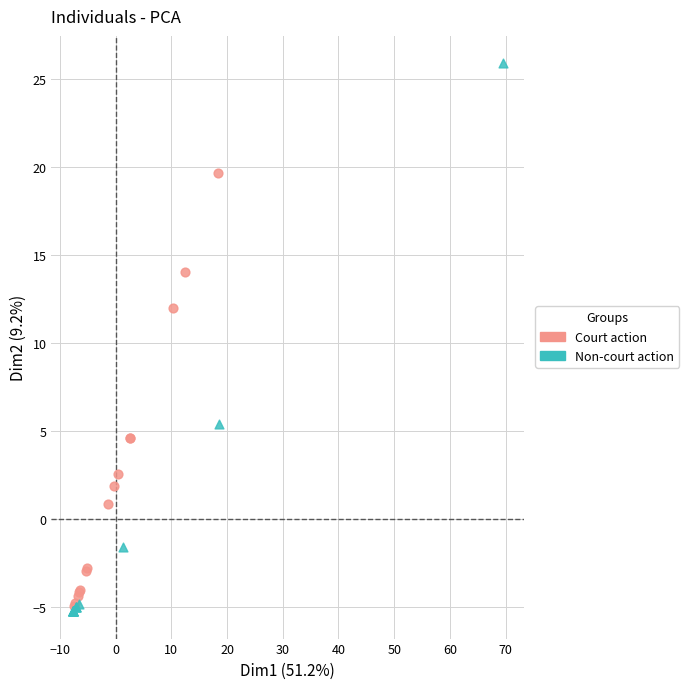

Which series contains the highest Y value?

Non-court action